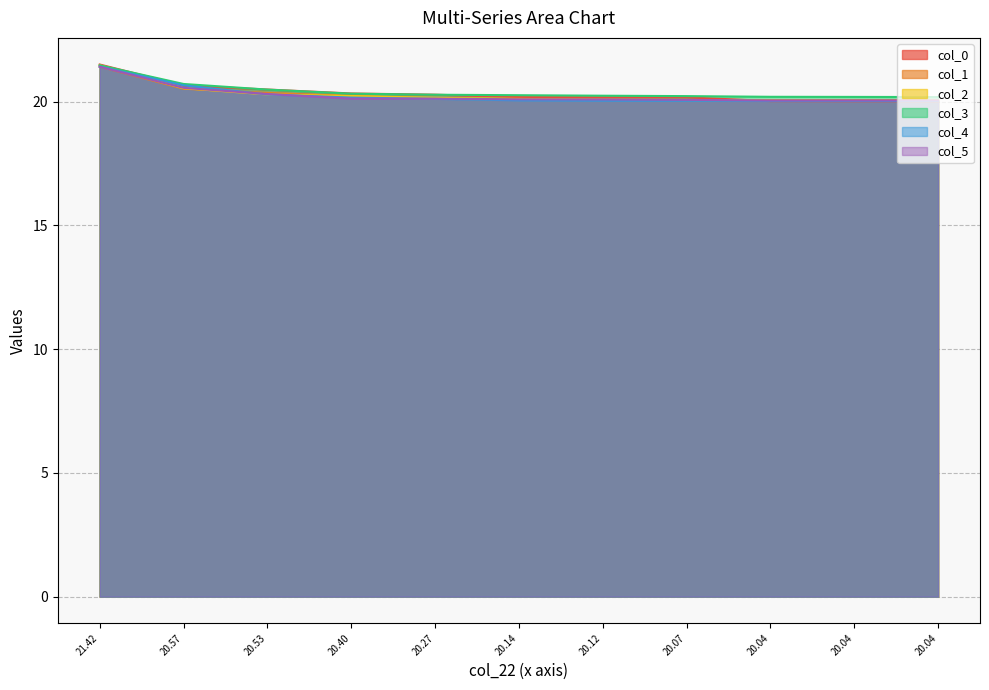

Which label corresponds to the smallest value in the chart?

20.04